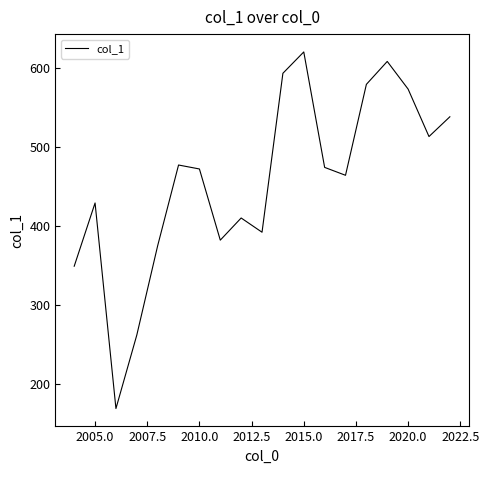

What is the maximum value shown in the chart?

620